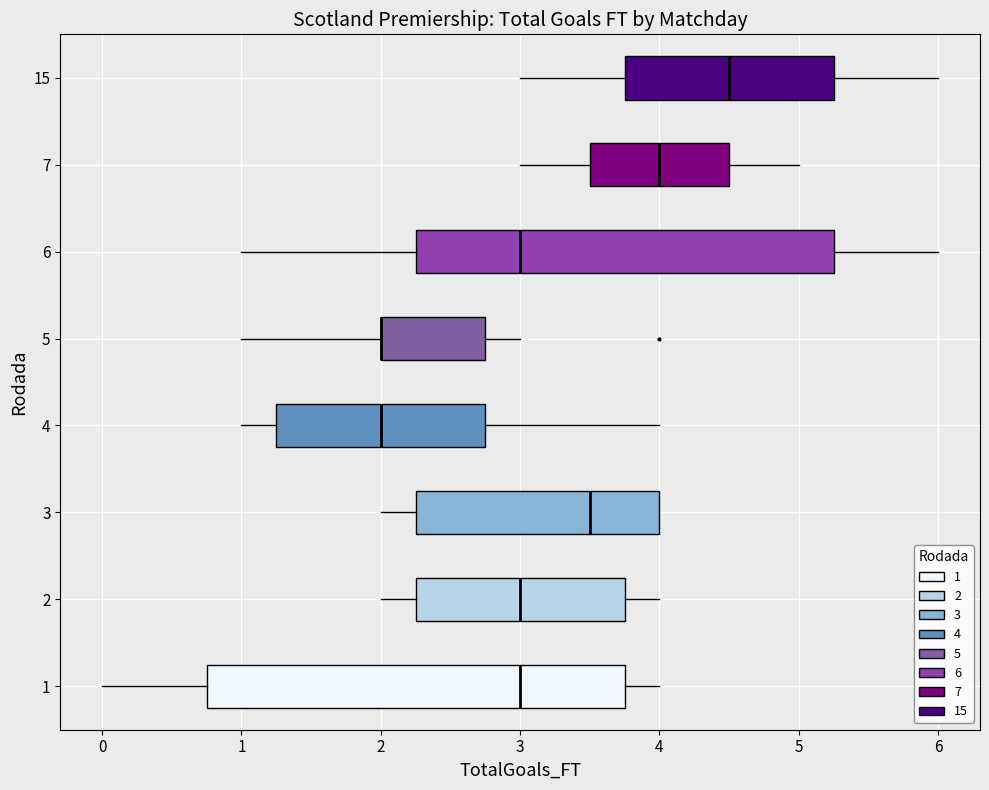

Where is the right edge of the box at y = 7 on the x-axis? The values are not printed on the chart, so give them approximately, as read against the axis.

4.5